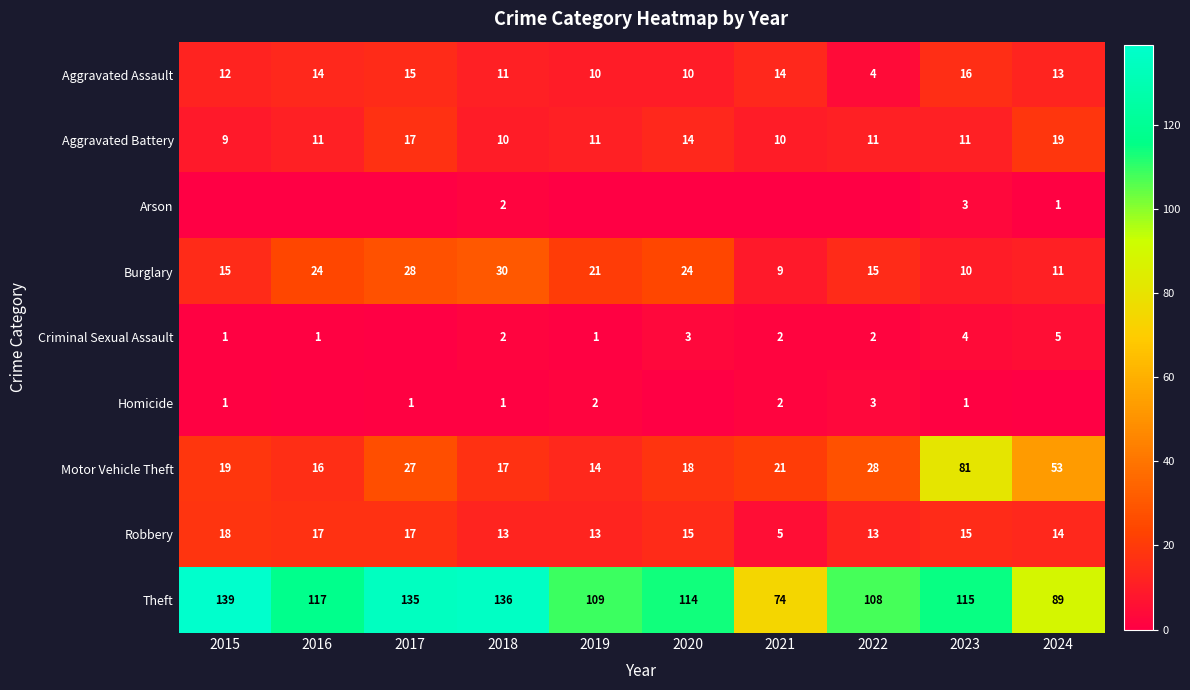

The Homicide series shows 1 at 2022. True or false?

False